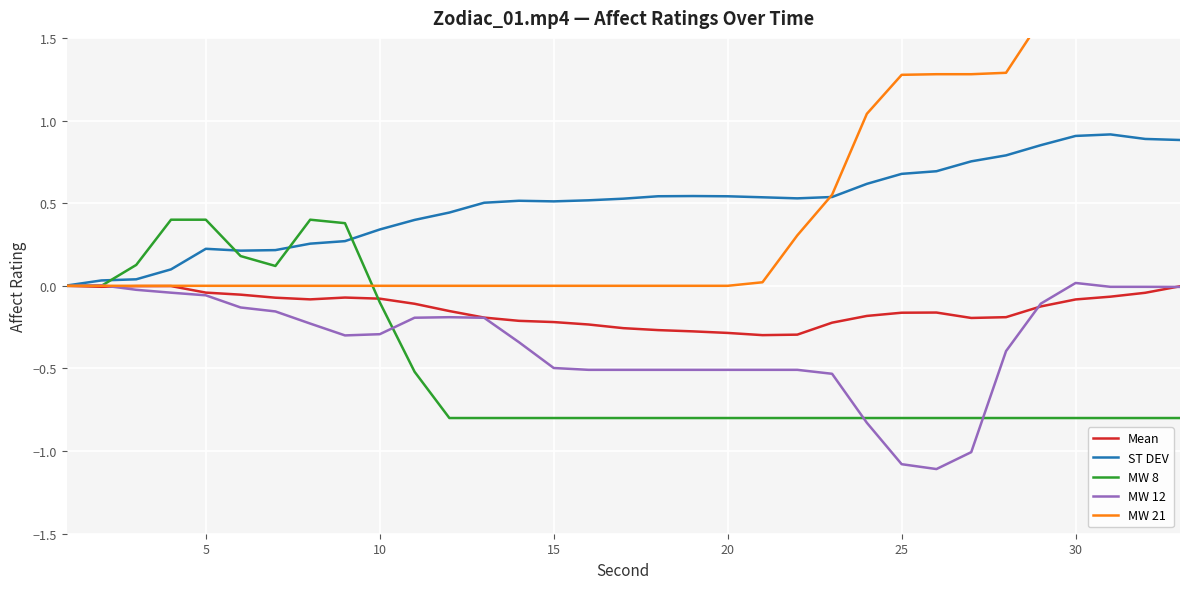

What is the value of the MW 12 point at the 17th from the left?

-0.5